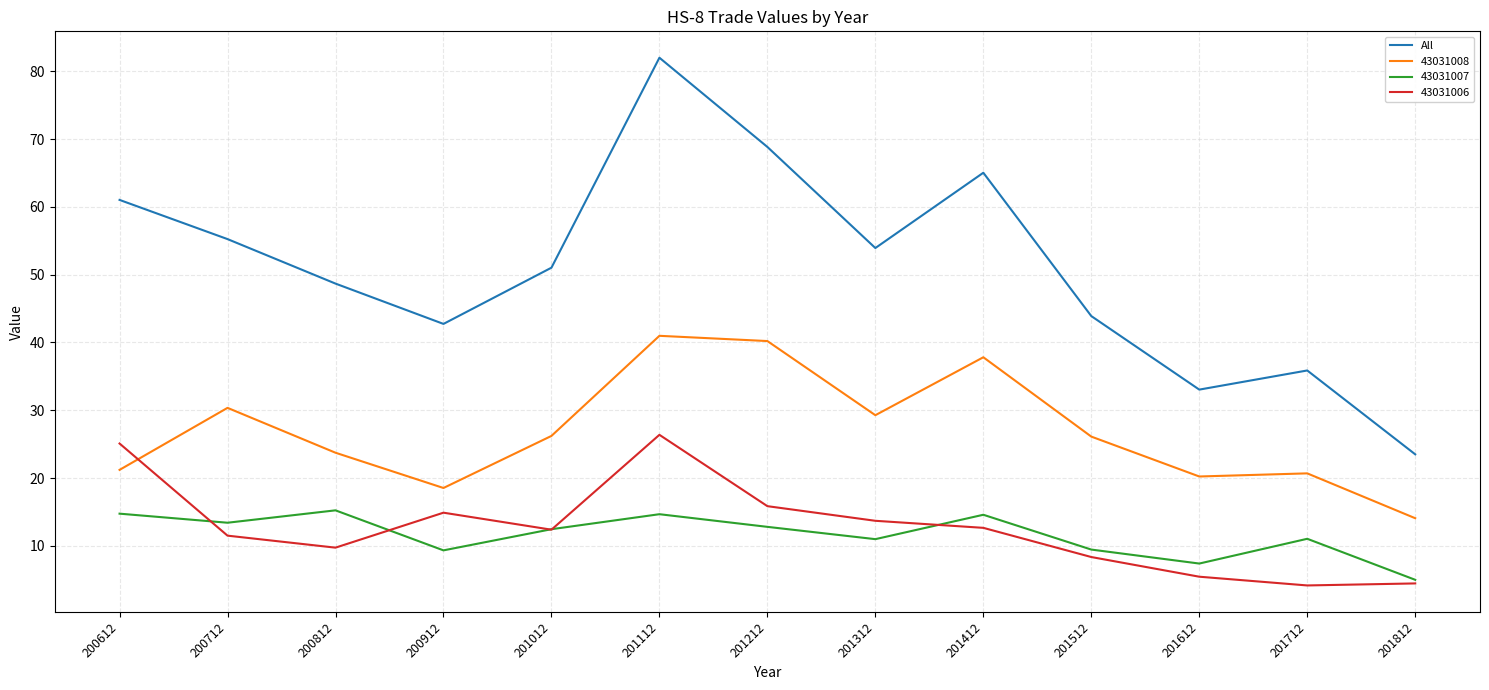

At 200812, list the series in order from largest to smallest.

All, 43031008, 43031007, 43031006